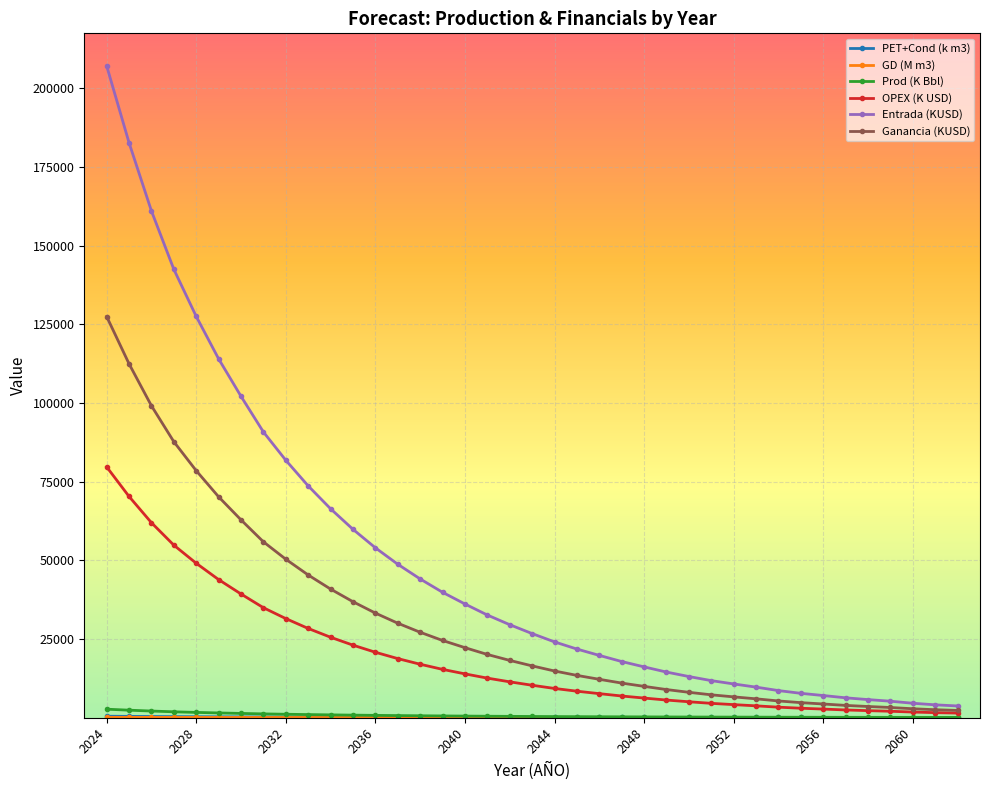

At how many categories does at least one series exceed 118362?

5